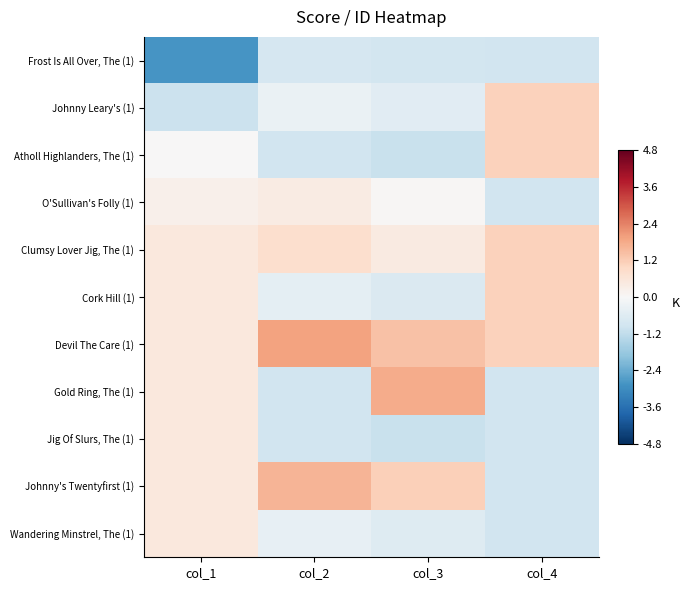

How many data points does each series have?

4